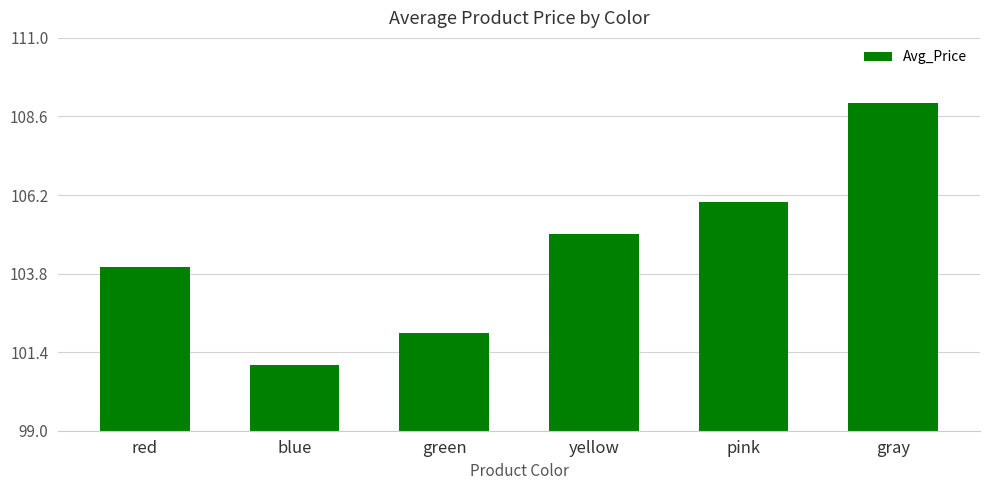

Between blue and red, which is larger?

red